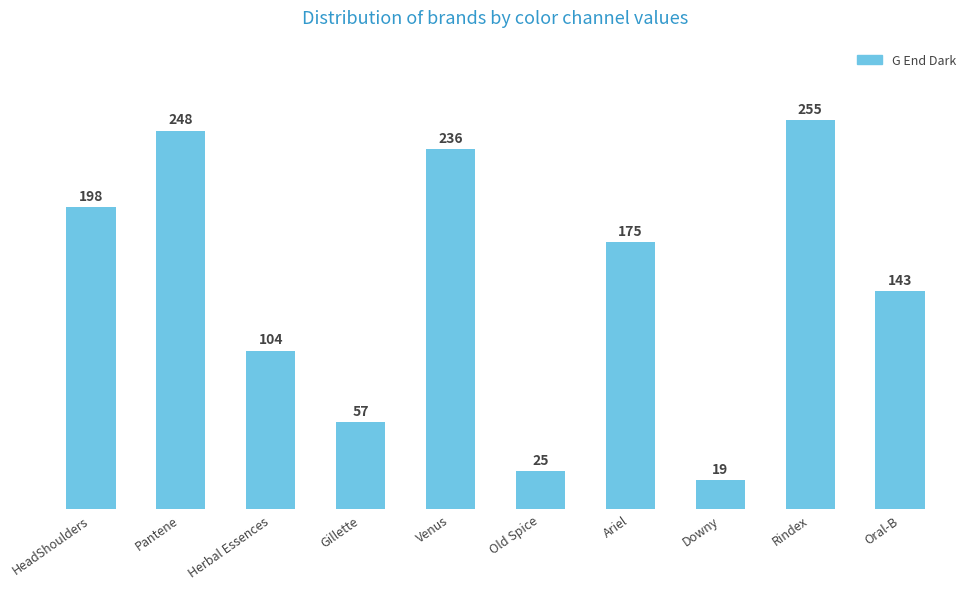

Reading left to right, list all the values displayed in this chart.

HeadShoulders=198	Pantene=248	Herbal Essences=104	Gillette=57	Venus=236	Old Spice=25	Ariel=175	Downy=19	Rindex=255	Oral-B=143